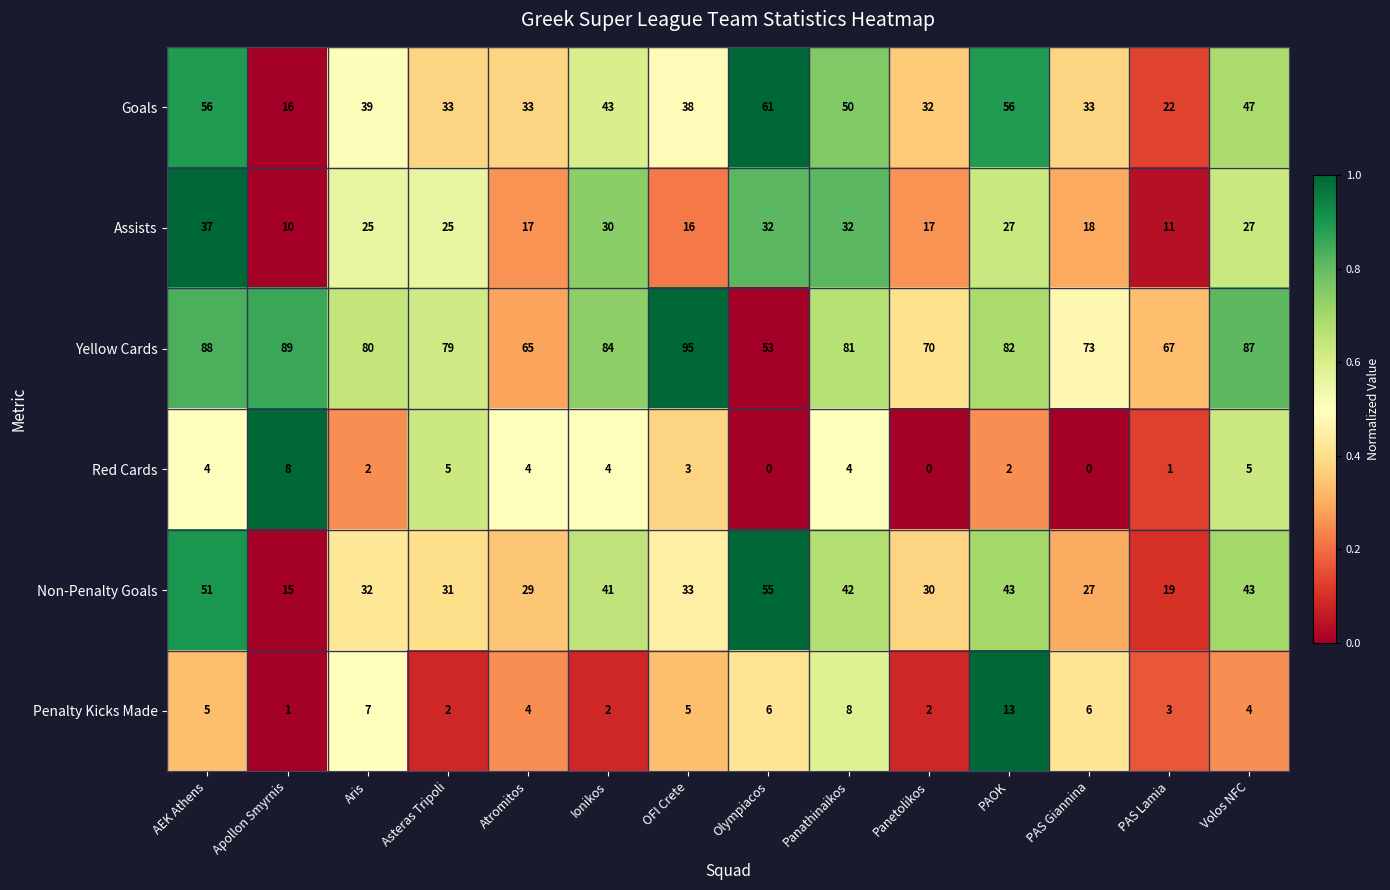

What is the spread (max minus min) of values at Ionikos?

82